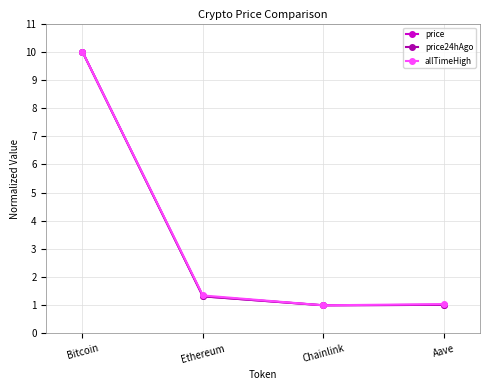

What is the difference between the second highest and second lowest values in the price series?

0.3